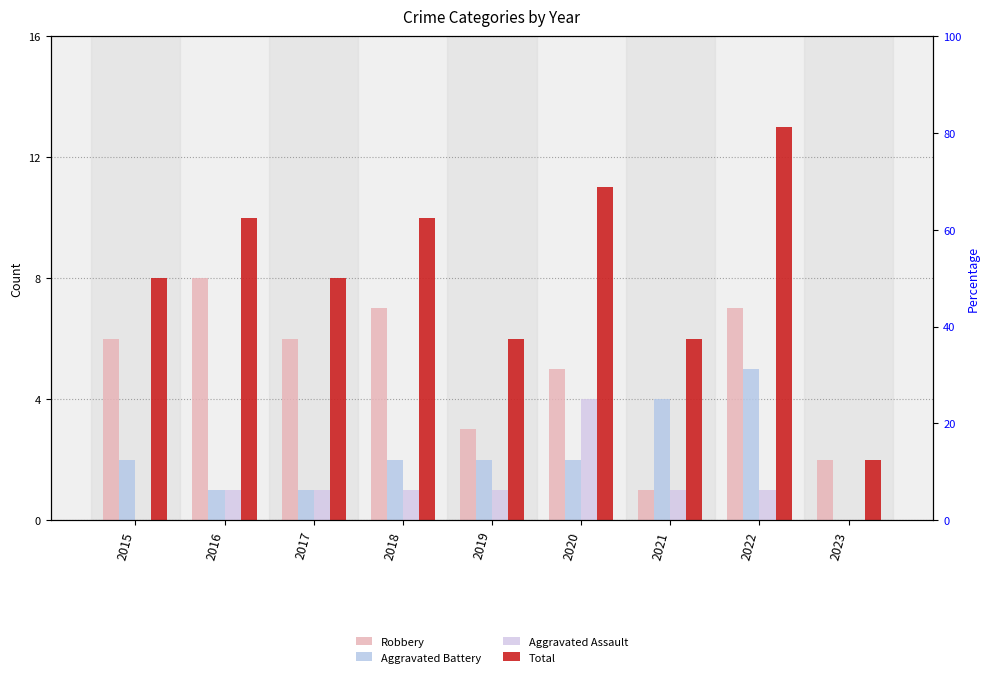

What is the difference between the maximum and minimum values in the Aggravated Assault series?

4